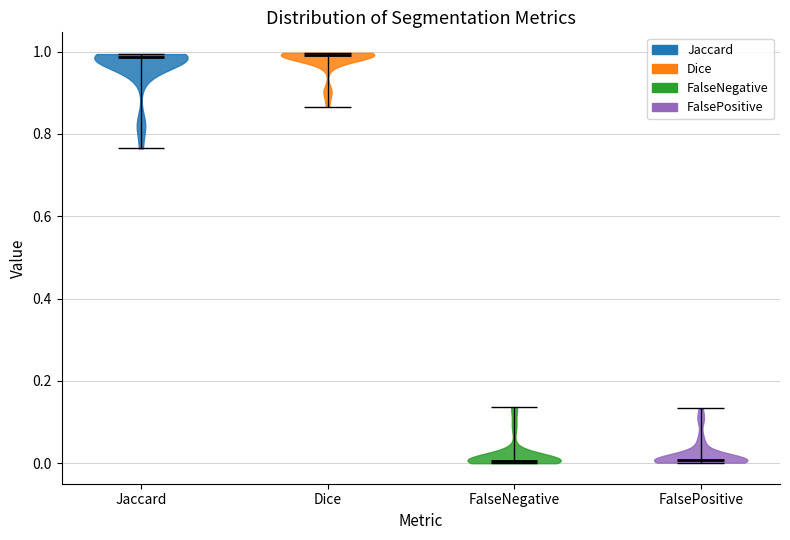

Reading left to right, read every violin against the y-axis: where its median line is, and the lowest and highest points it reaches. The values are not printed on the chart, so give them approximately, as read against the axis.

Jaccard: median line 0.98, lowest point 0.76, highest point 1.00
Dice: median line 1.00, lowest point 0.86, highest point 1.00
FalseNegative: median line 0.00, lowest point 0.00, highest point 0.14
FalsePositive: median line 0.00, lowest point 0.00, highest point 0.14